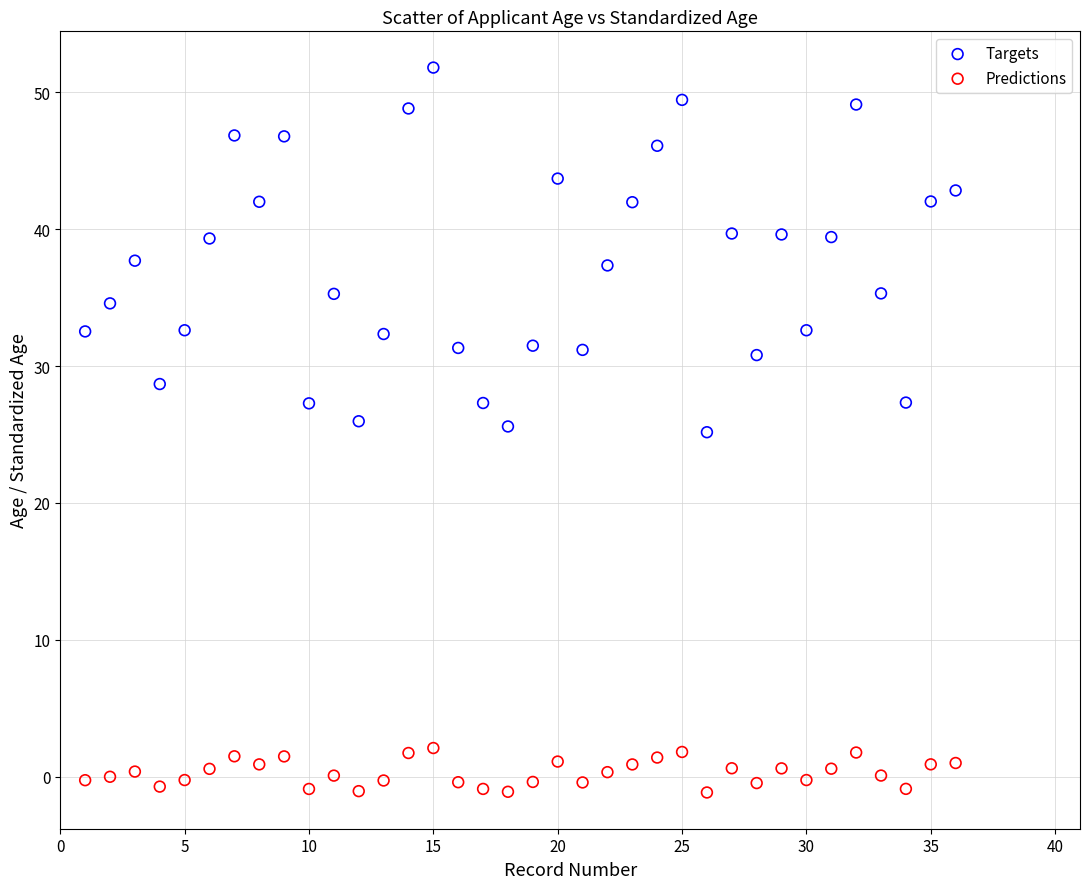

Which series reaches the maximum Y coordinate?

Targets